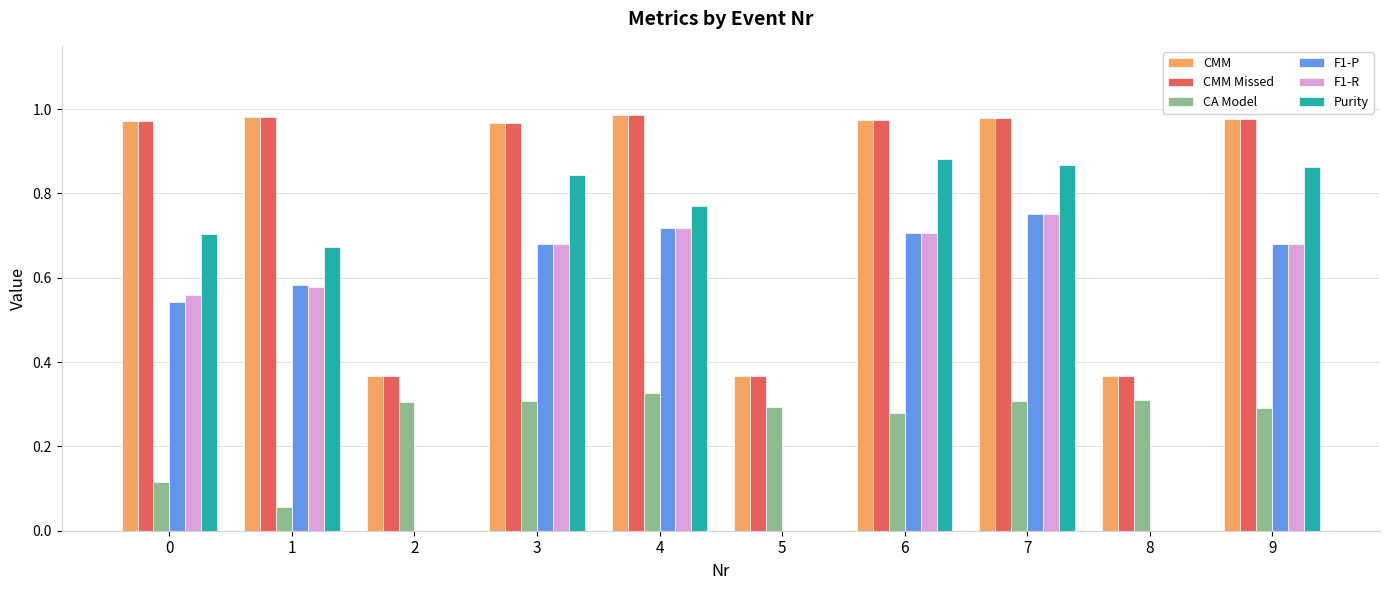

How many groups of bars are there?

10